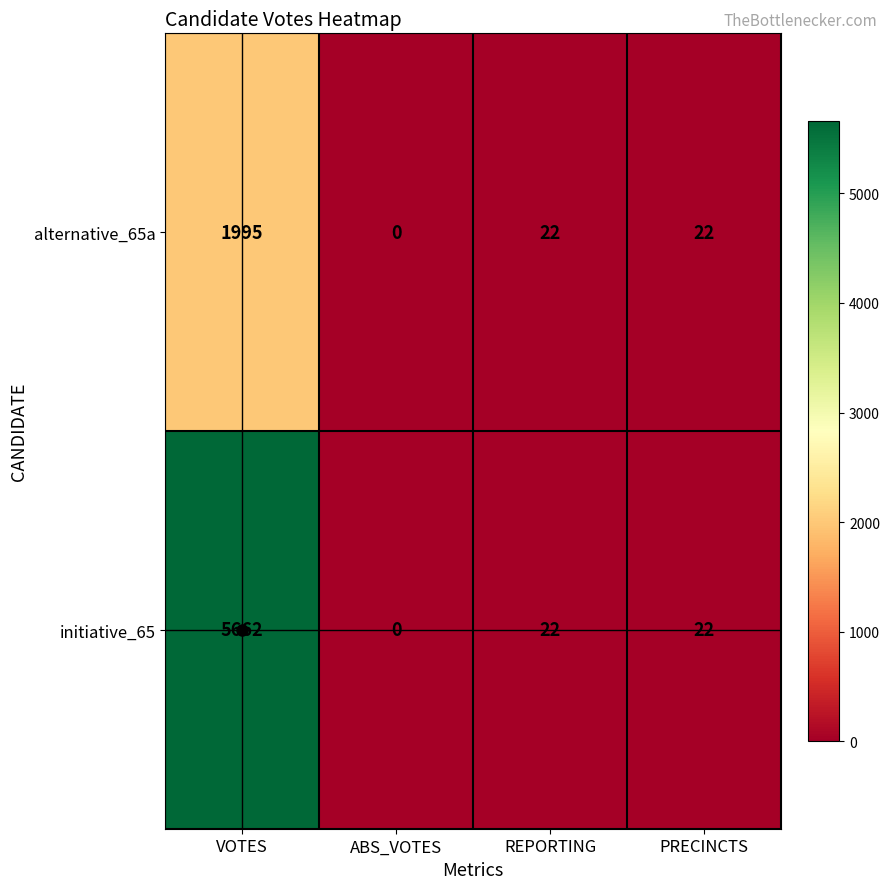

What is the sum of the alternative_65a values at PRECINCTS and REPORTING?

44